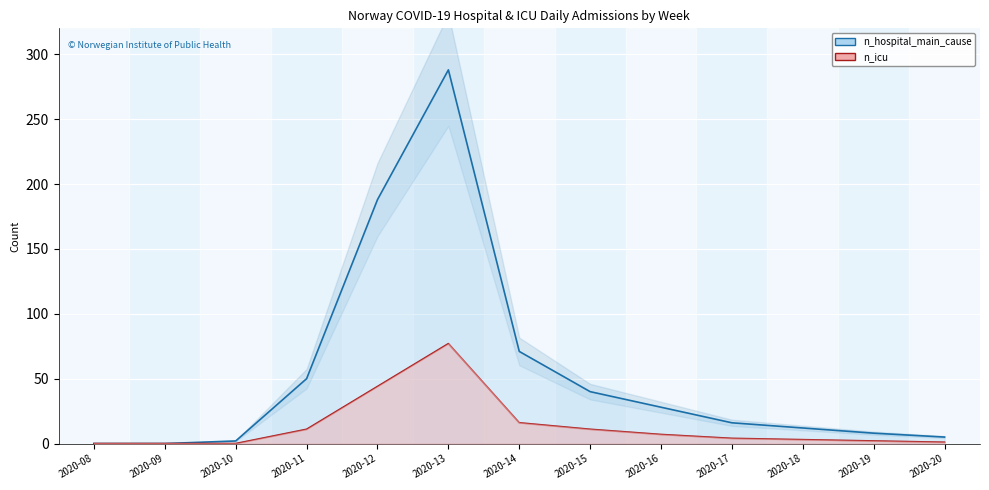

In n_hospital_main_cause, how many points are higher than both neighbors (excluding endpoints)?

1